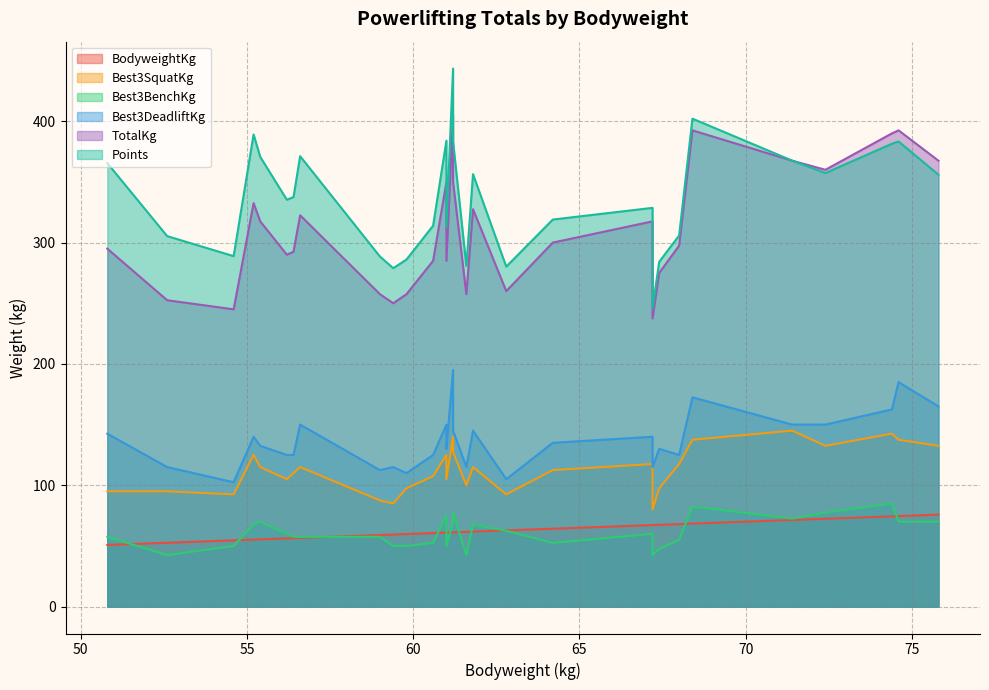

What is the minimum value shown in the chart?

42.5